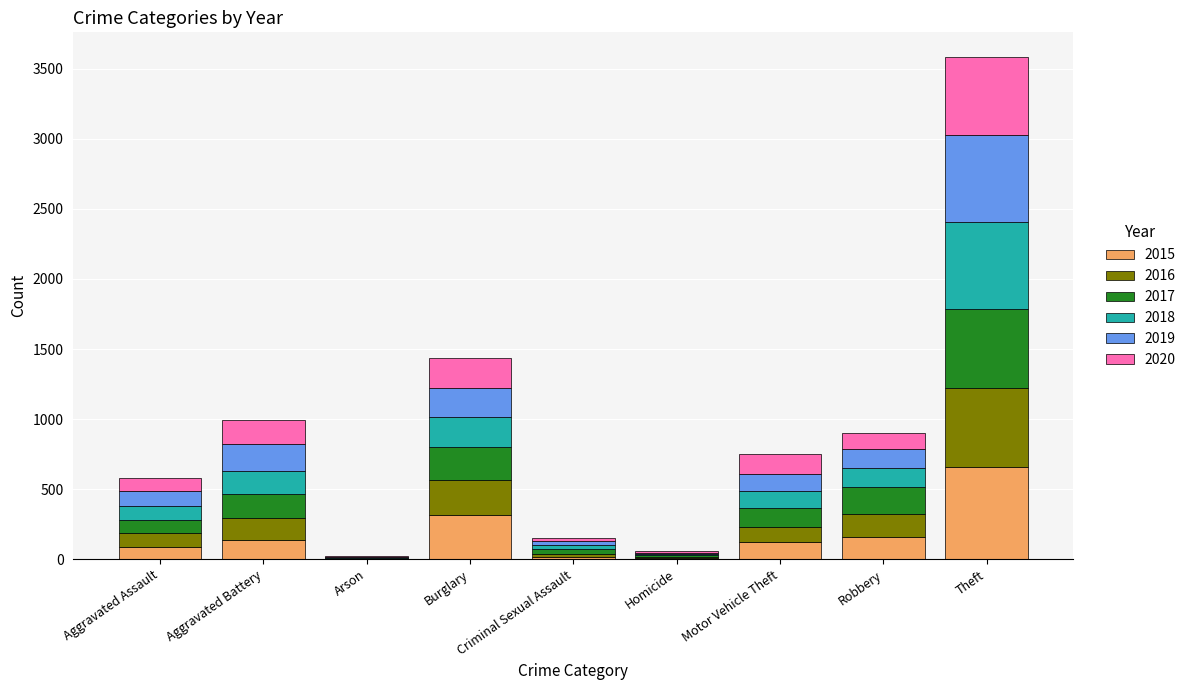

Does the chart contain stacked bars?

Yes